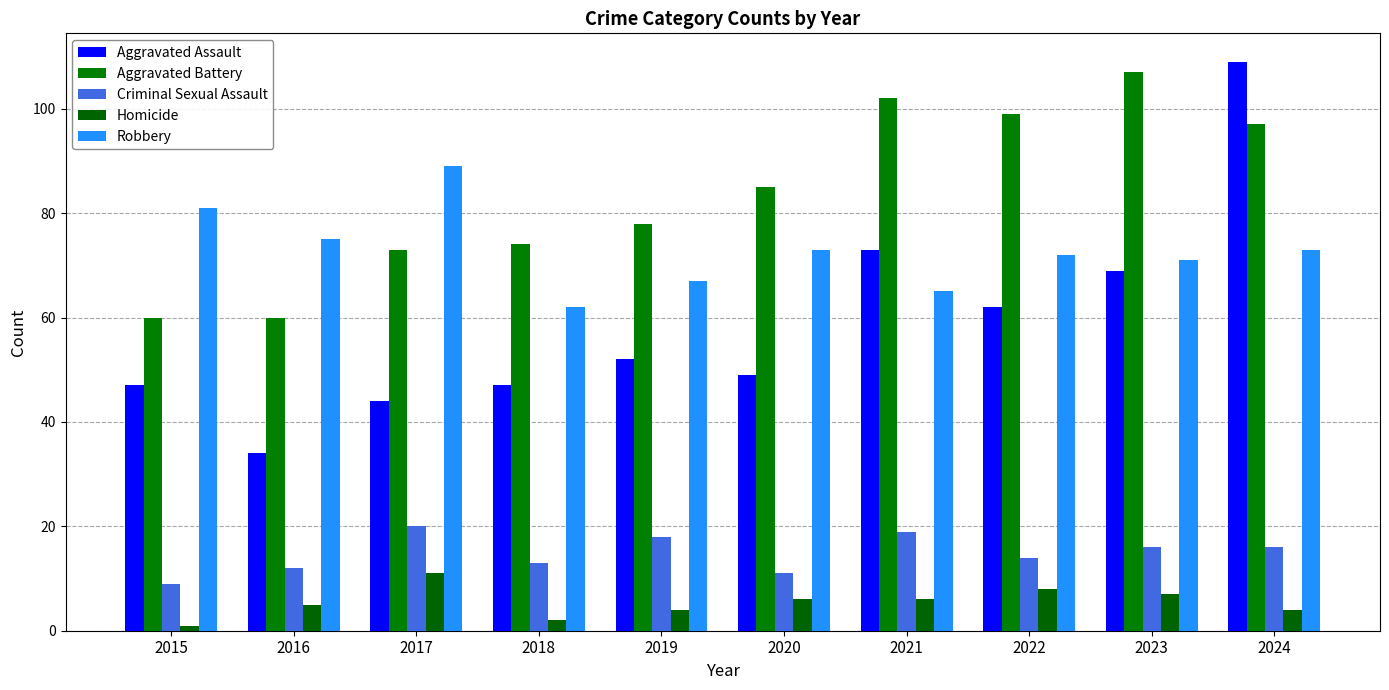

What is the difference between the highest and lowest values at 2023?

100